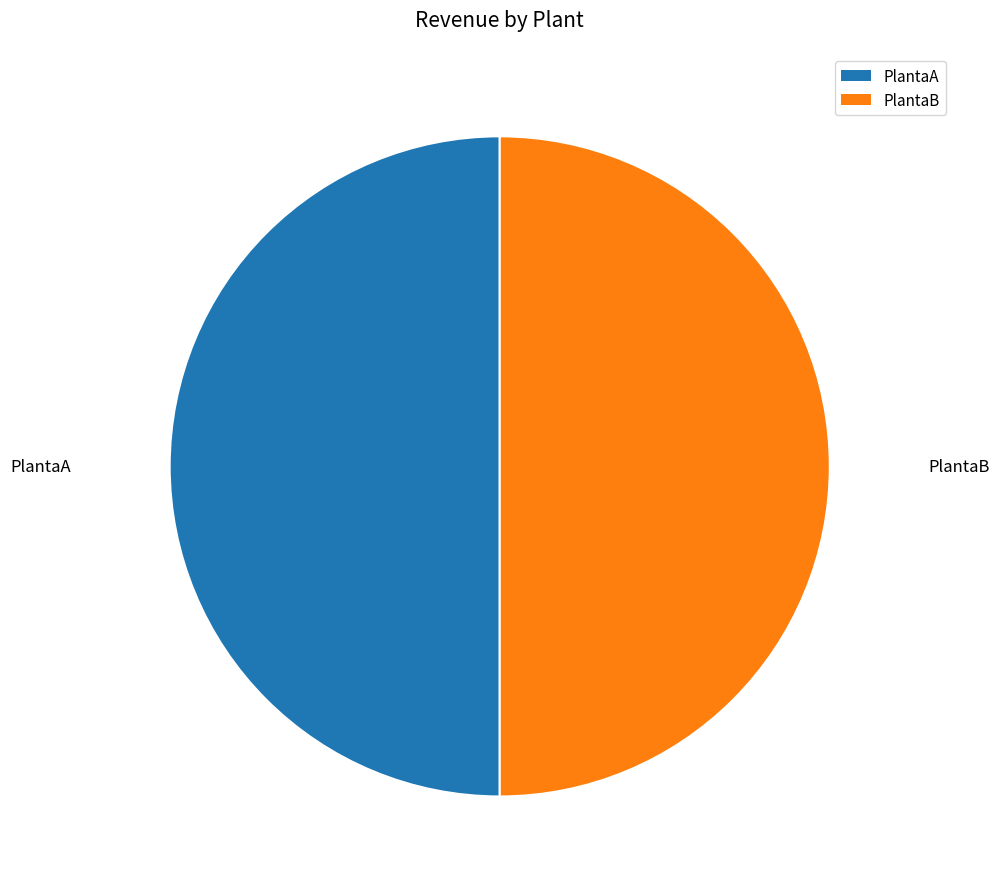

Approximately how many times larger is the value at PlantaA compared to PlantaB?

1.0